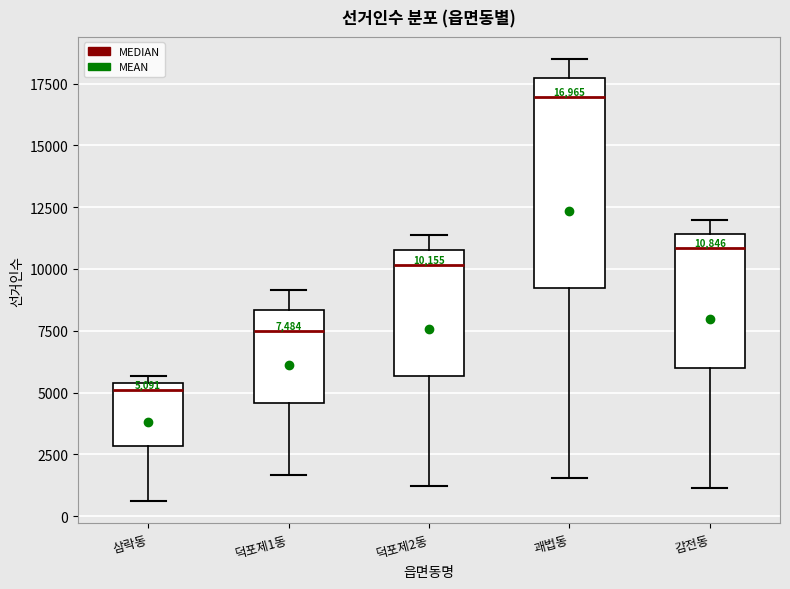

Which box is the tallest, from its lower edge to its upper edge?

괘법동